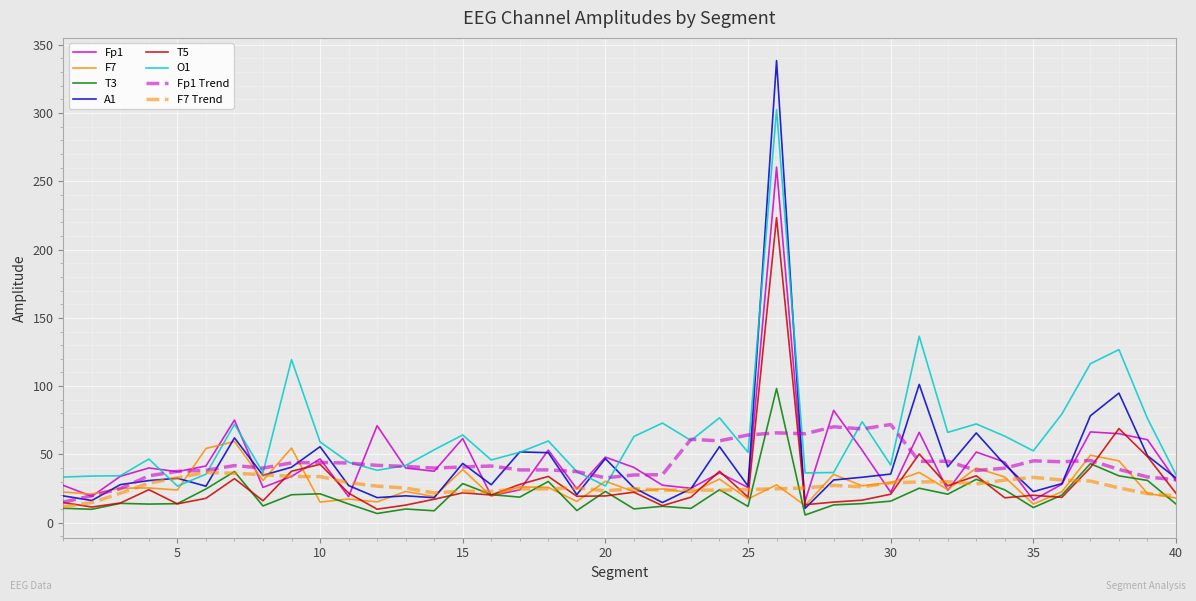

What is the maximum value shown in the chart?

338.3